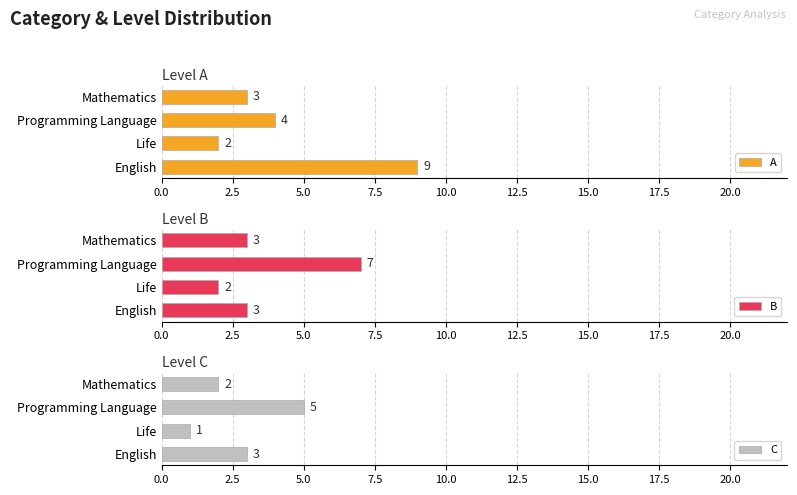

Rank the categories by A value from lowest to highest.

Life, Mathematics, Programming Language, English